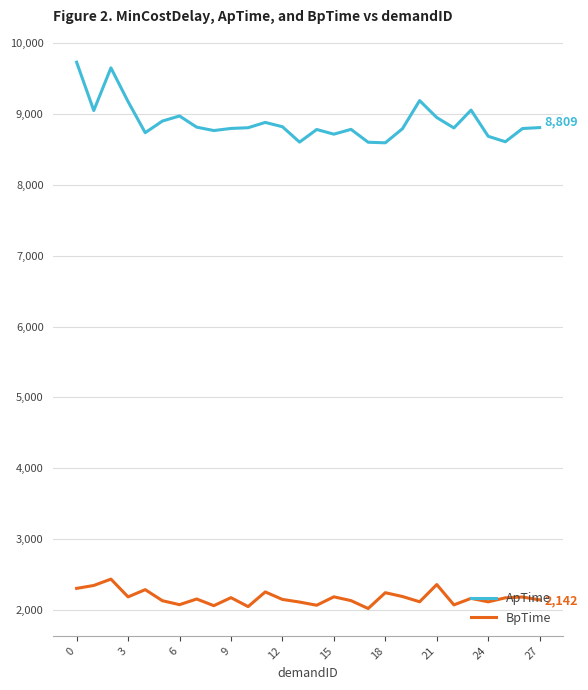

What is the sum of all BpTime values?

60855